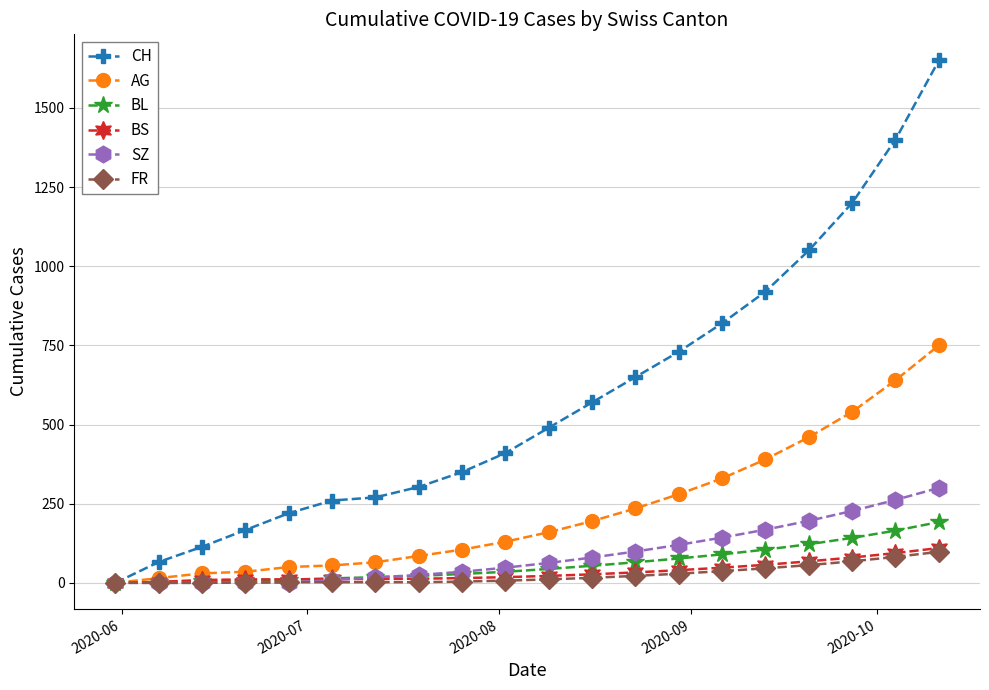

Is this an area chart (filled region under the line)?

No